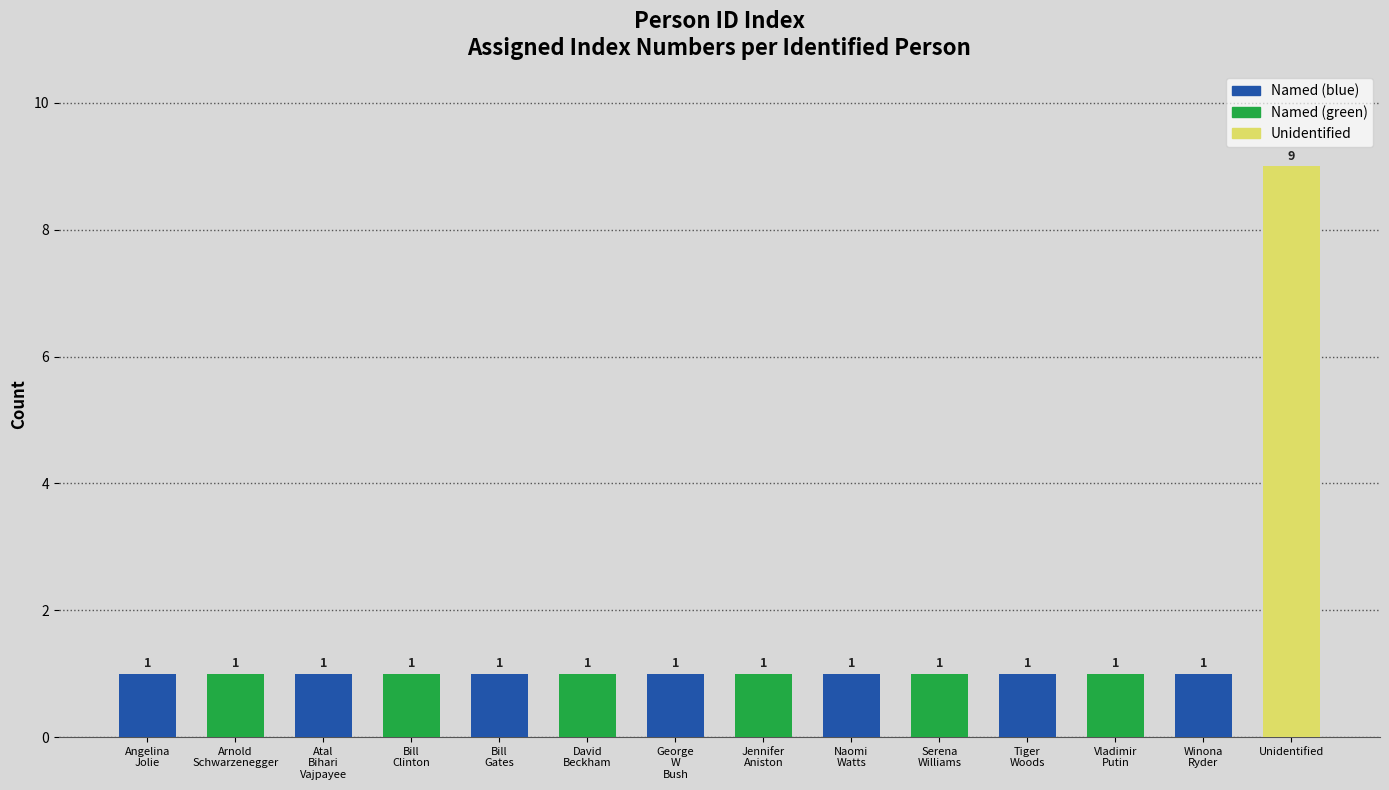

The chart shows a value of 1 at Bill
Gates. True or false?

True